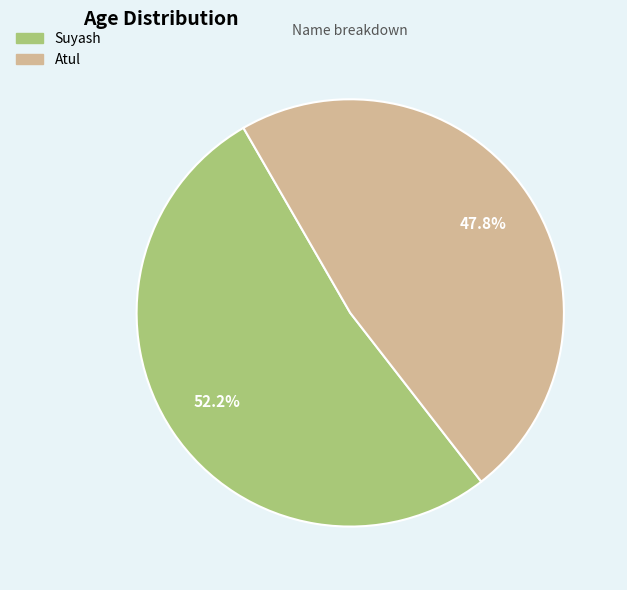

Approximately how many times larger is the value at Suyash compared to Atul?

1.1